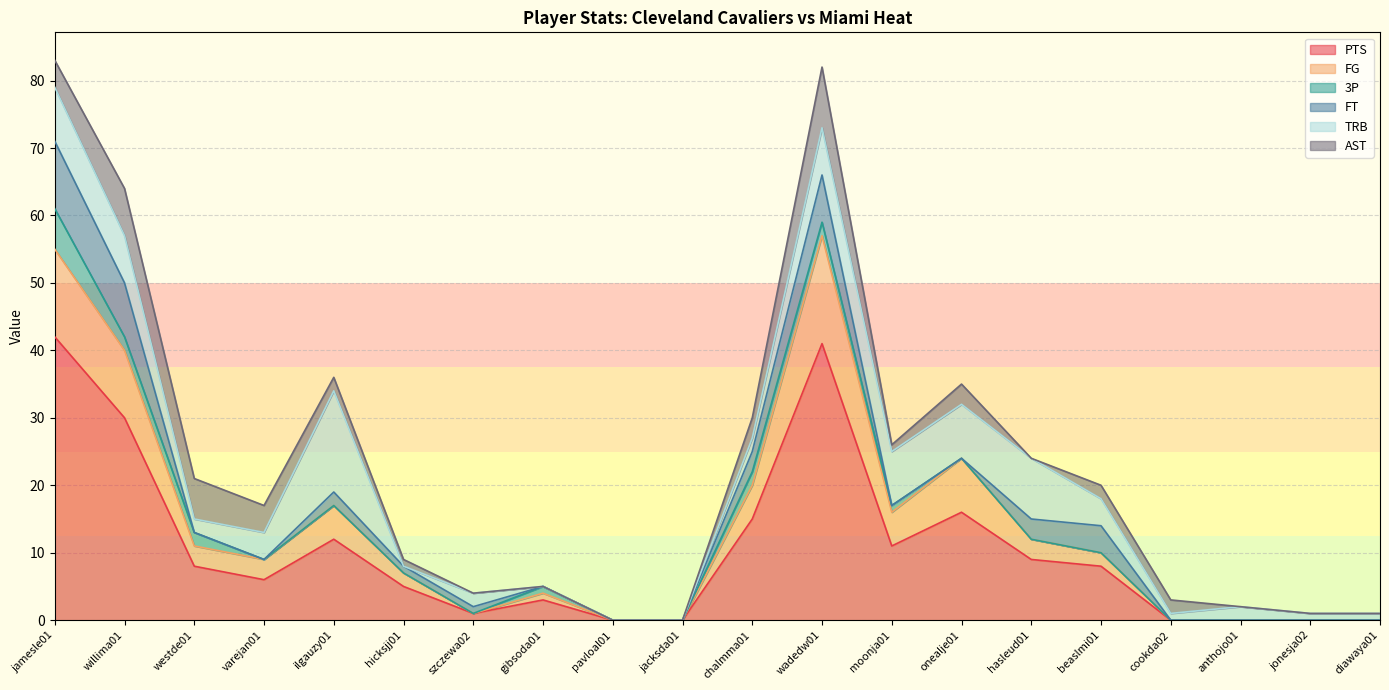

At which category does PTS reach its first local peak?

ilgauzy01